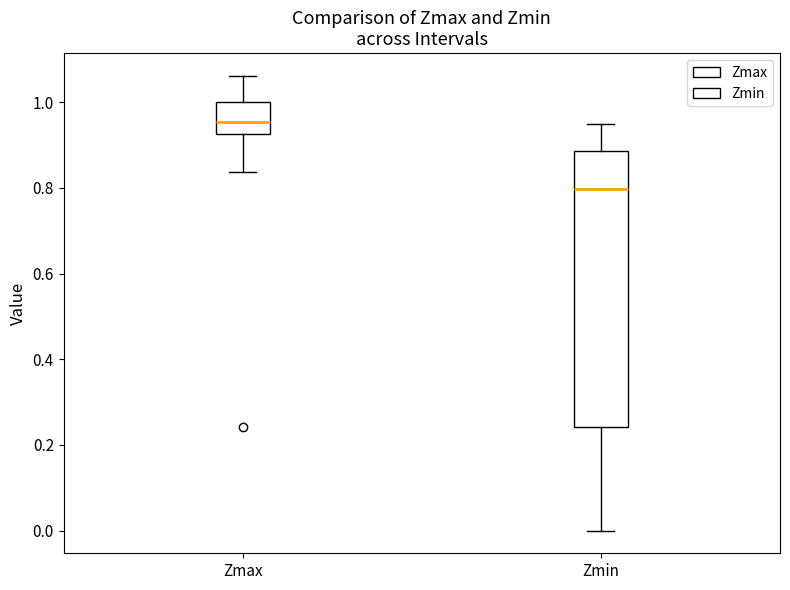

Which box has the lowest median line?

Zmin